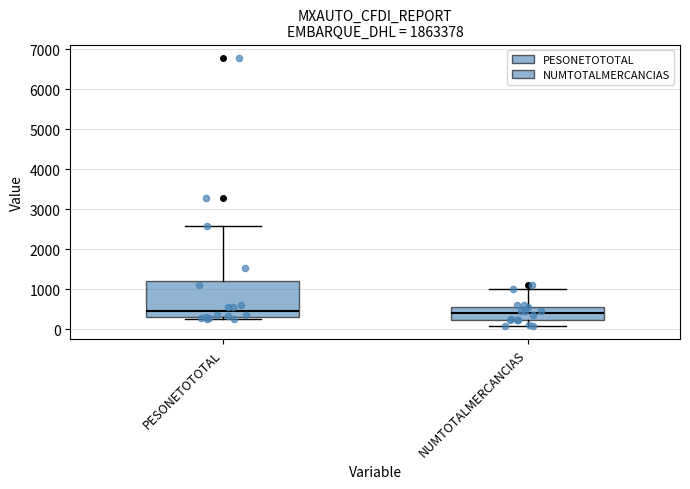

Where is the lower edge of the box for PESONETOTOTAL on the y-axis? The values are not printed on the chart, so give them approximately, as read against the axis.

300